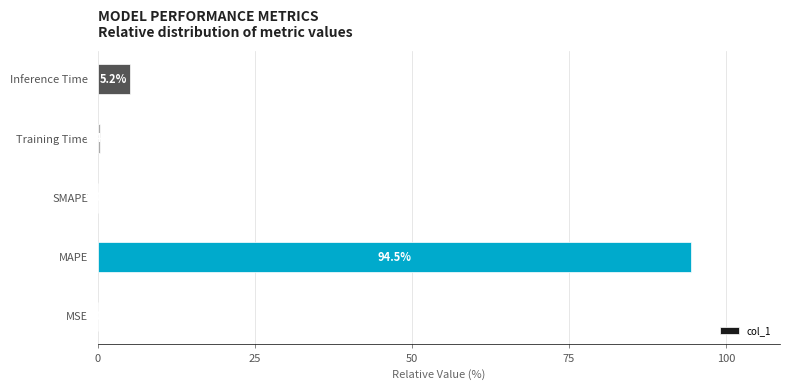

The chart shows a value of 94.5 at MAPE. True or false?

True